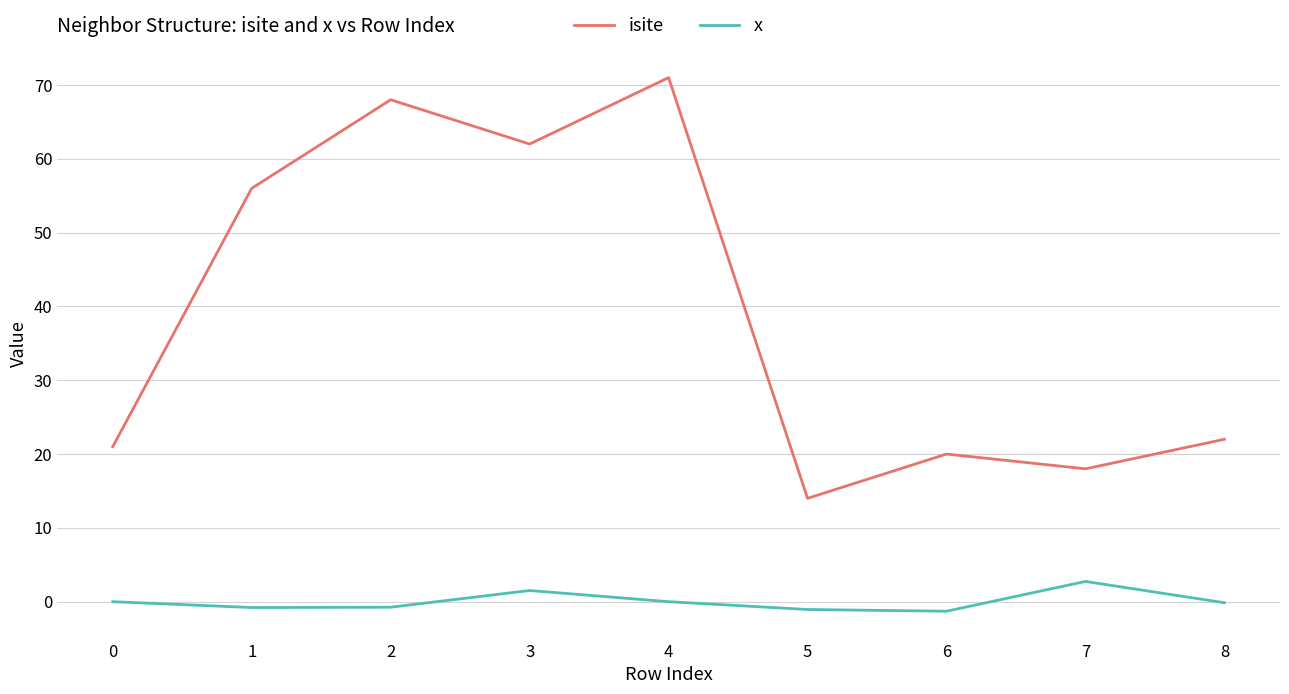

At how many categories does at least one series exceed 33?

4